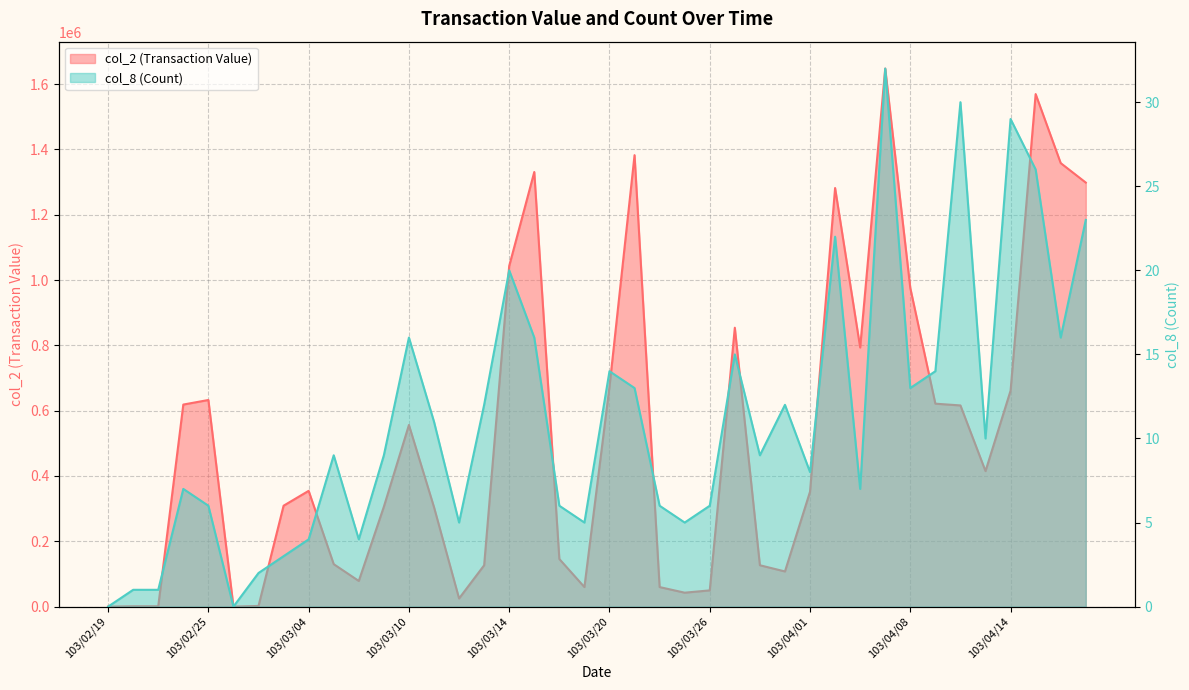

Which series has the widest spread of values?

col_2 (Transaction Value)